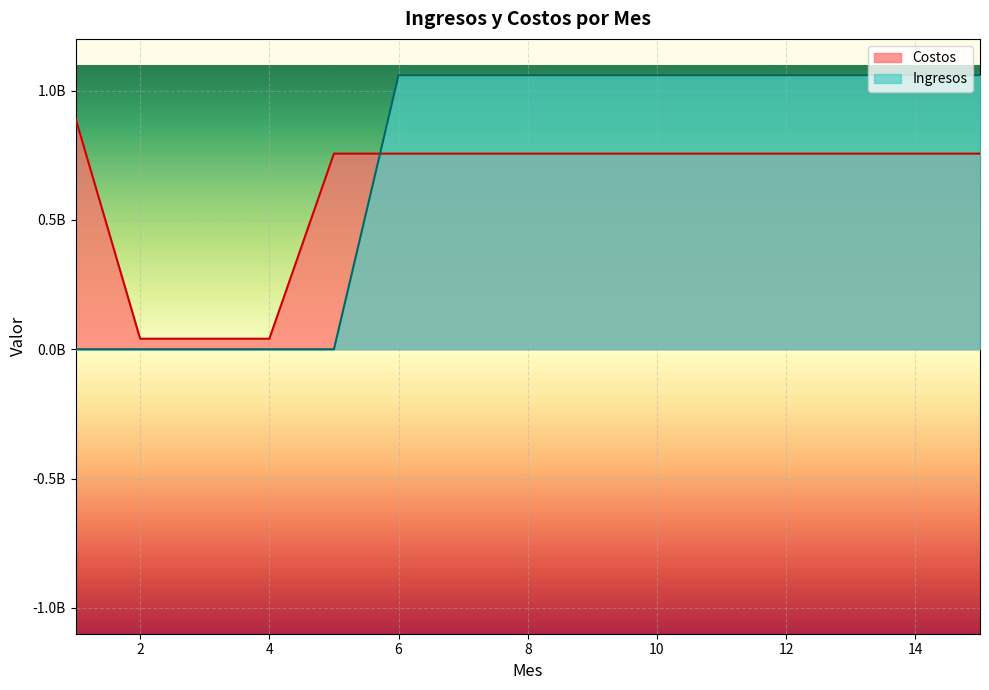

True or false: Costos has more than 2 interior local peaks.

False